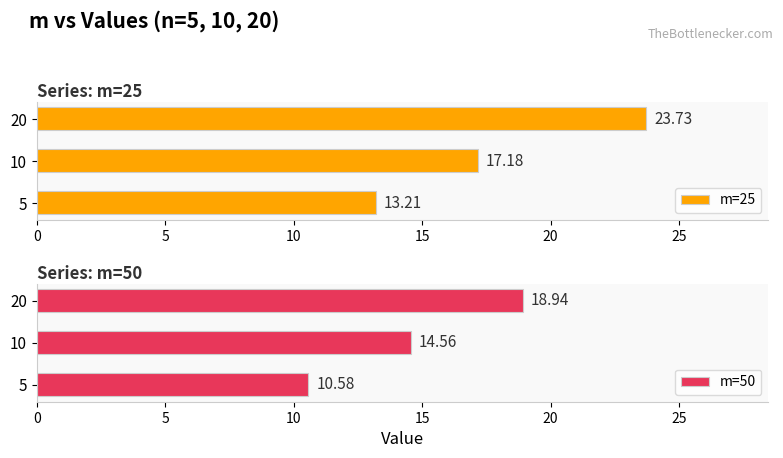

Read the m=25 value at 5.

13.2